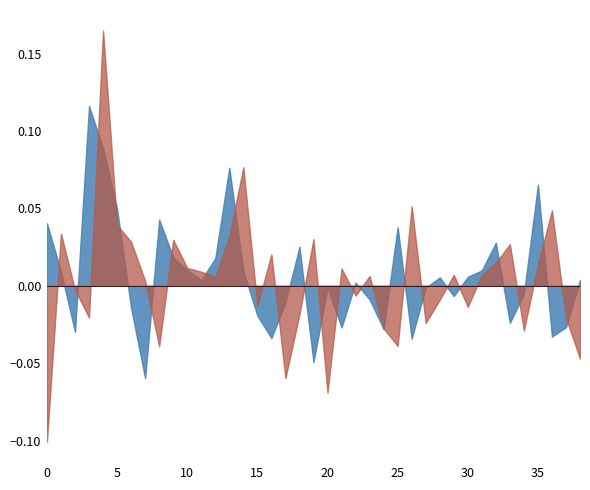

Does the chart have visible grid lines?

No